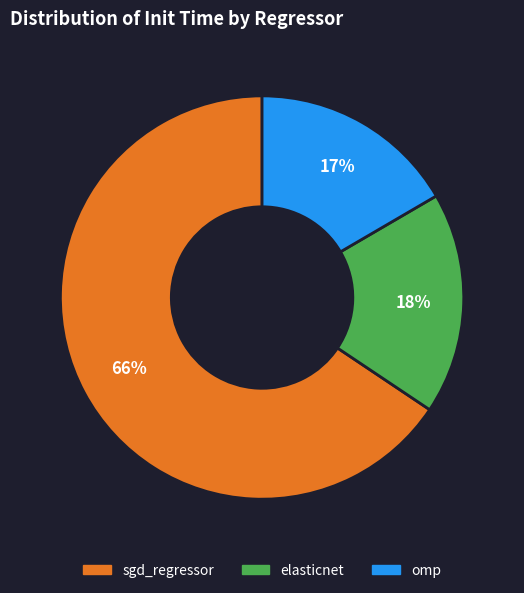

Between elasticnet and omp, which is larger?

elasticnet